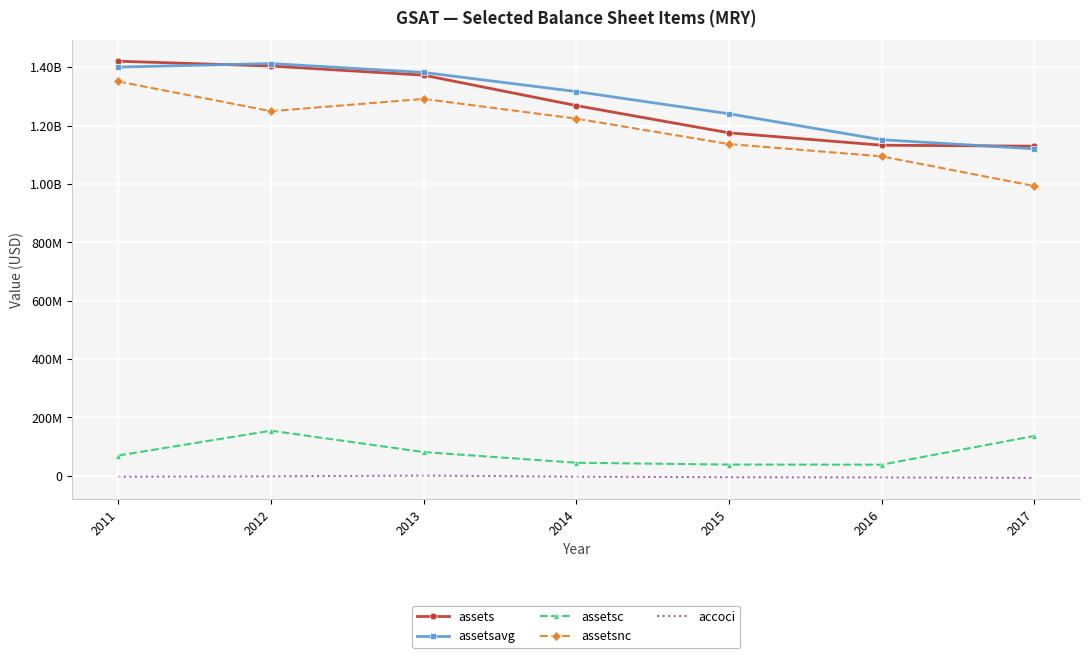

True or false: accoci and assetsavg cross at least once.

False